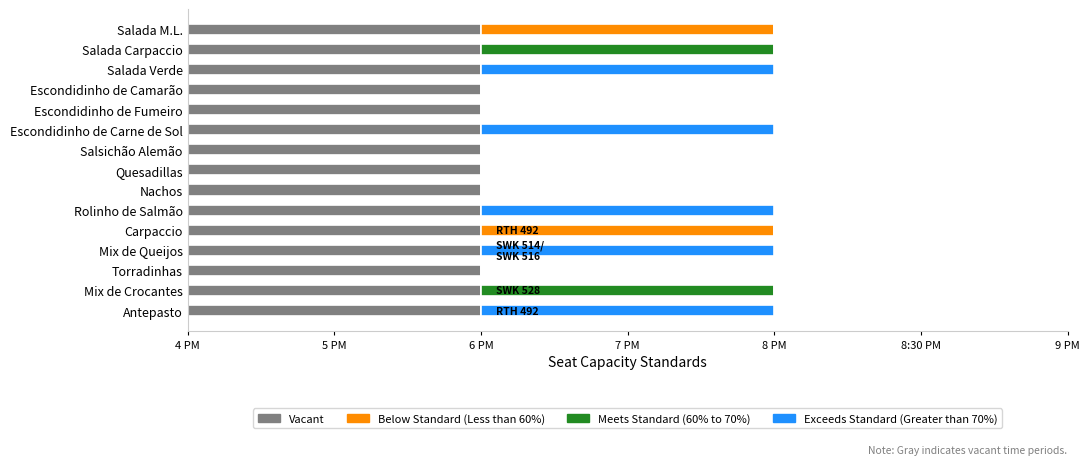

What are all the series names shown in the legend?

Vacant, Below Standard (Less than 60%), Meets Standard (60% to 70%), Exceeds Standard (Greater than 70%)